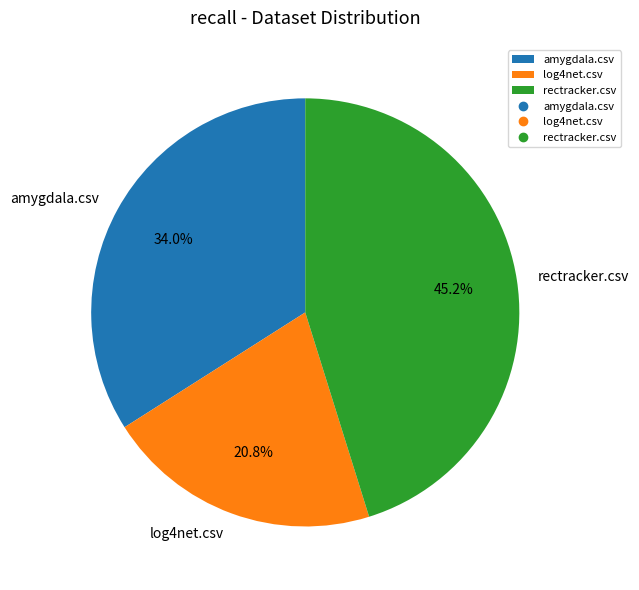

True or false: amygdala.csv accounts for 42% of the total.

False